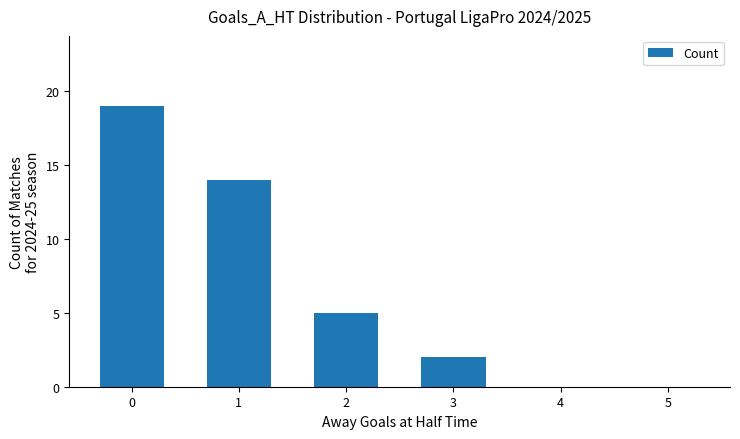

True or false: the data shows 25 at 1.

False